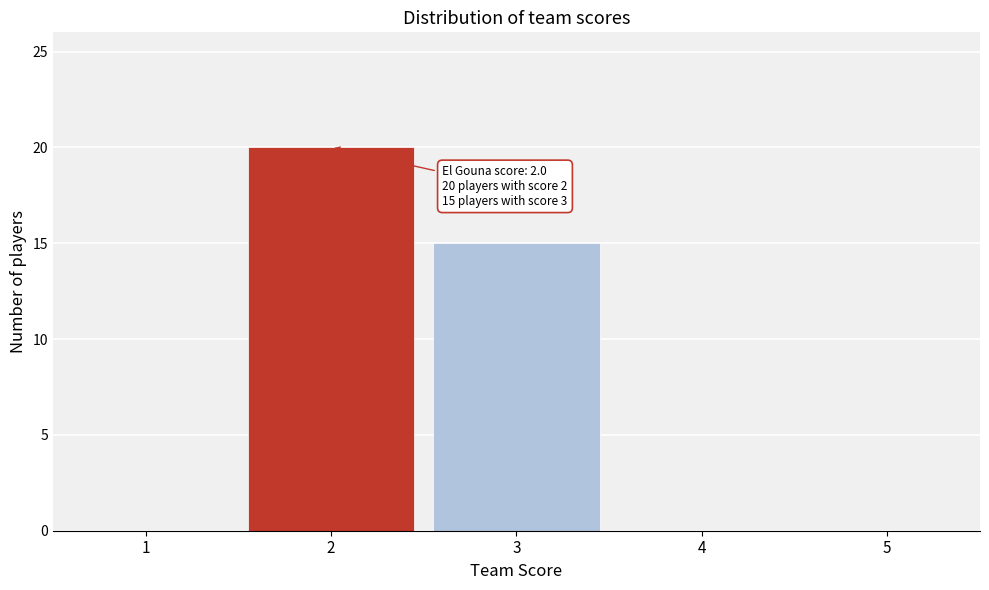

Which range on the x-axis has the tallest bar?

1.5 to 2.5